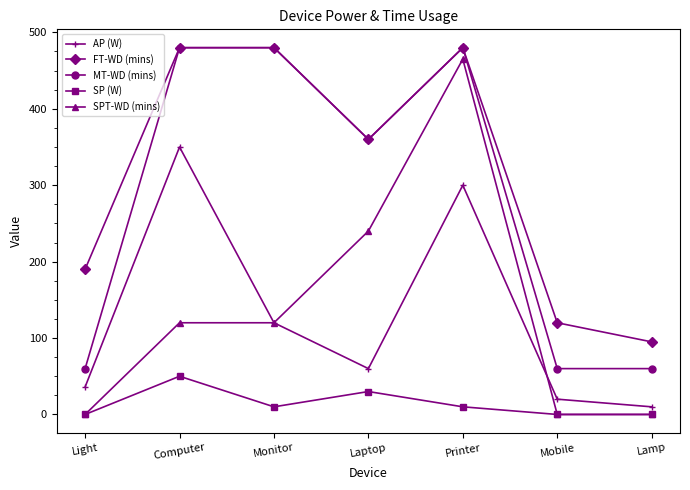

Where is SPT-WD (mins) nearest to the value 232?

Laptop